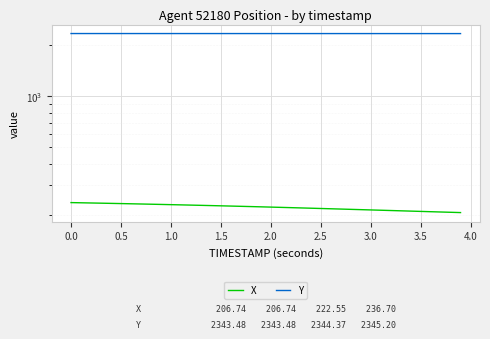

True or false: X has more than 0 interior local peaks.

False